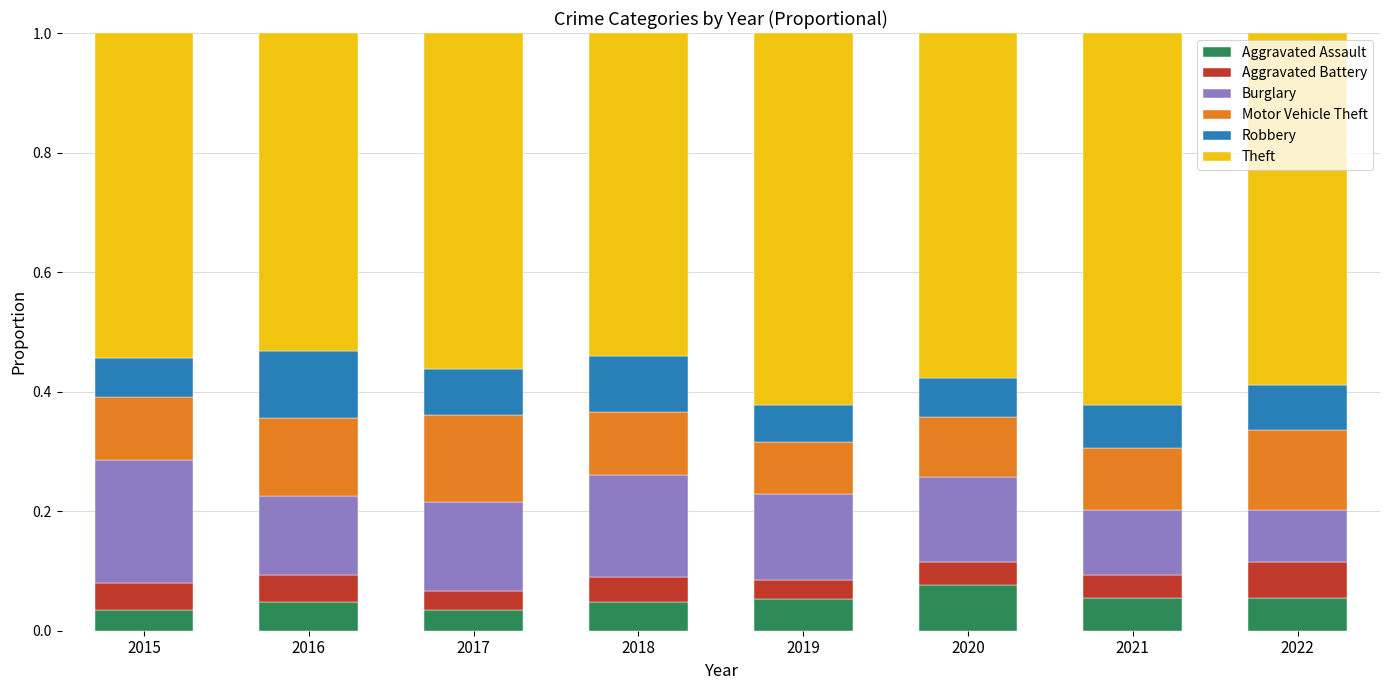

What is the total value across all series at 2018?

1.0